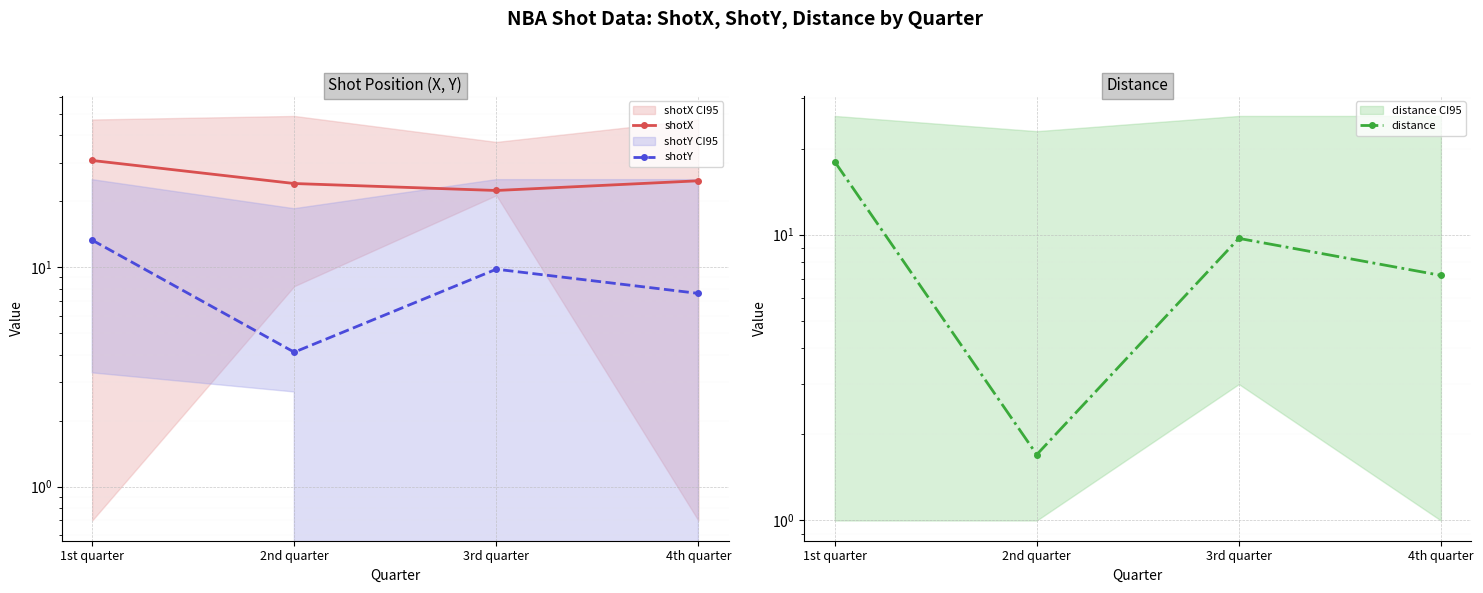

What are all the series names shown in the legend?

shotX, shotY, distance